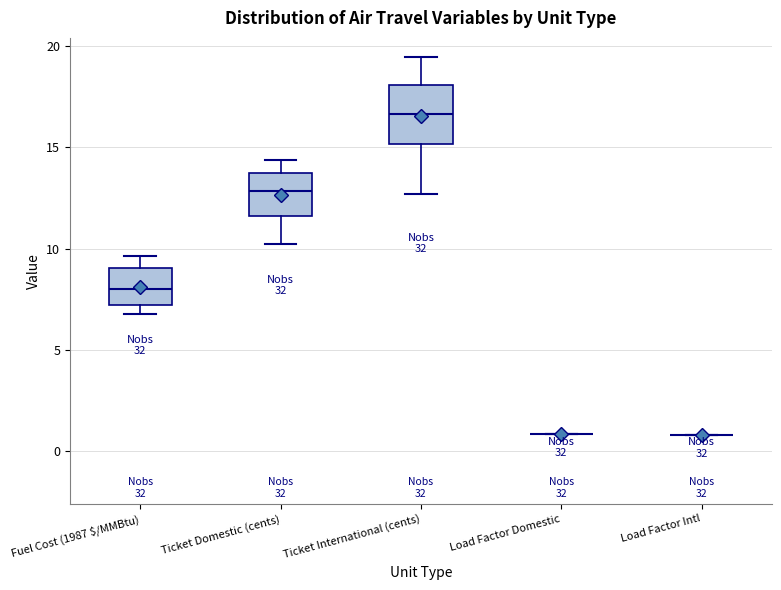

Which box is the tallest, from its lower edge to its upper edge?

Ticket International (cents)